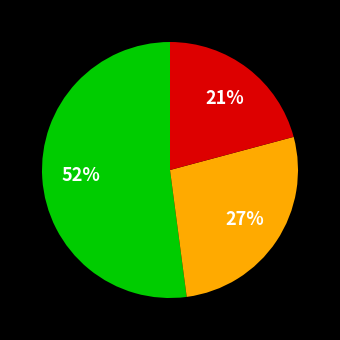

Count the number of slices in the pie.

3